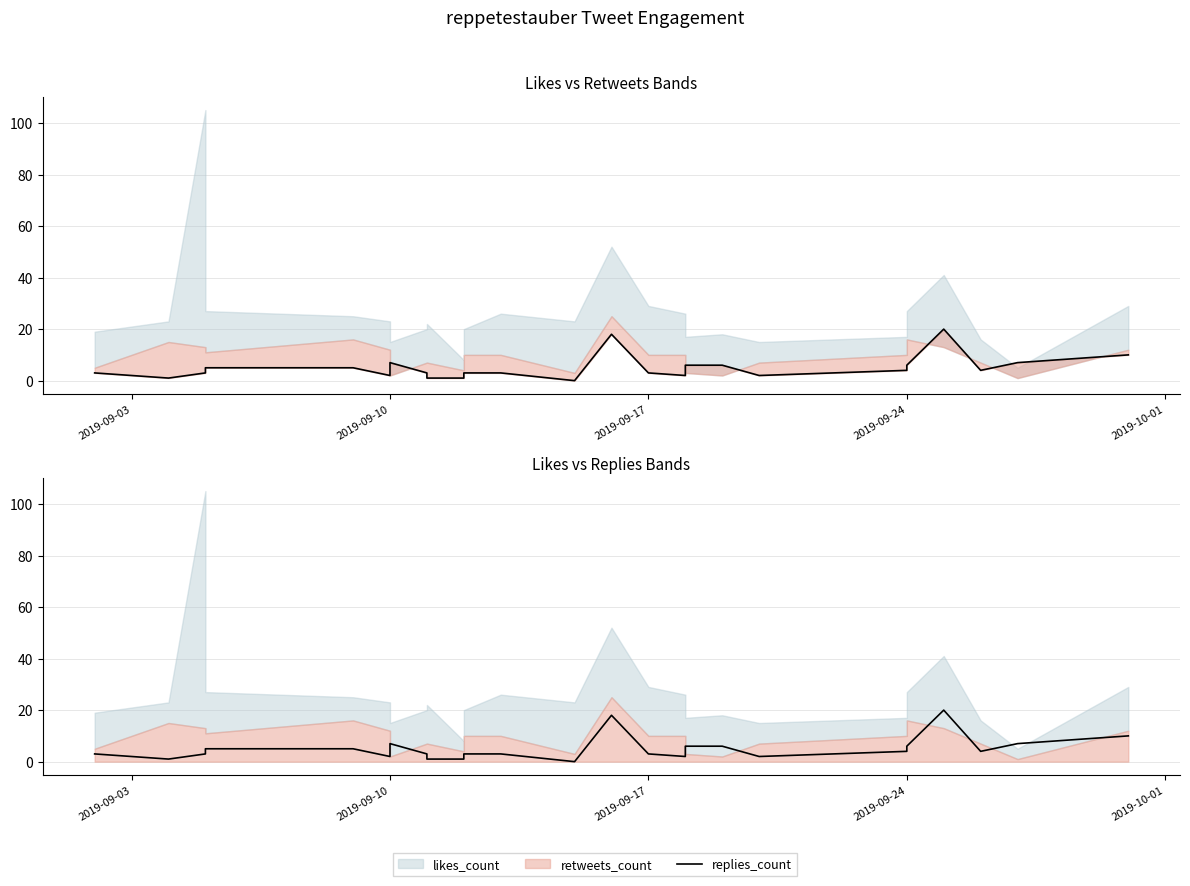

The chart shows a value of -13 at 12. True or false?

False